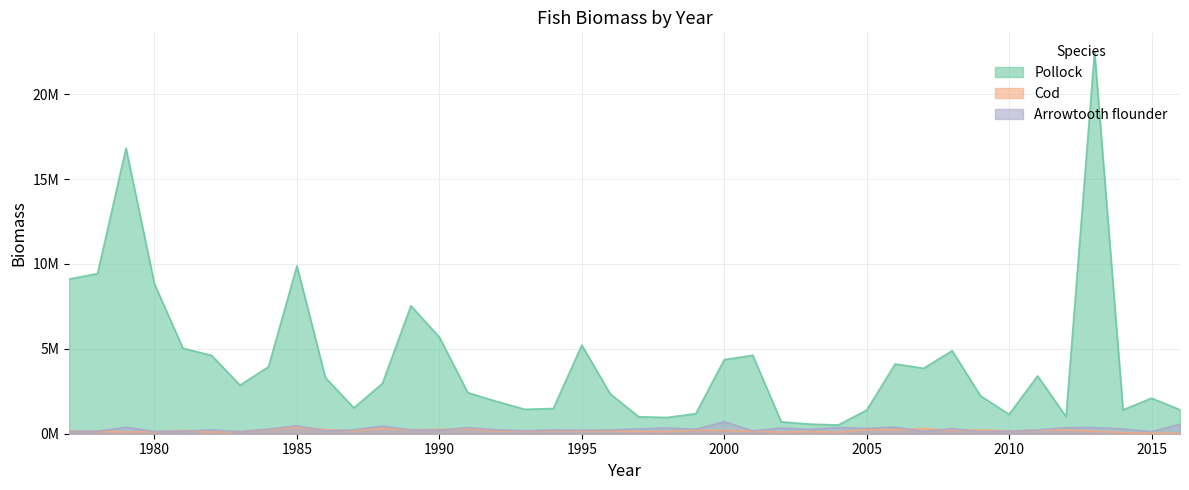

Reading right to left, extract all data points from this chart.

Pollock: 2016=1411505.8	2015=2093568.2	2014=1407793.6	2013=22521156.6	2012=1005381.0	2011=3406509.4	2010=1139677.6	2009=2224758.7	2008=4890270.9	2007=3853037.7	2006=4111597.4	2005=1390155.8	2004=514507.0	2003=566379.3	2002=698175.0	2001=4624210.2	2000=4364413.3	1999=1181253.2	1998=958998.1	1997=996266.7	1996=2343119.9	1995=5222979.4	1994=1486116.2	1993=1436937.7	1992=1907506.3	1991=2416929.9	1990=5689738.4	1989=7538339.7	1988=2962147.9	1987=1524375.5	1986=3300546.4	1985=9890582.7	1984=3941674.0	1983=2860533.4	1982=4618920.8	1981=5029402.2	1980=8819006.7	1979=16821007.1	1978=9435337.2	1977=9111986.9
Cod: 2016=26874.6	2015=32432.1	2014=60925.7	2013=146658.1	2012=224390.7	2011=201354.9	2010=158484.4	2009=227545.4	2008=196464.7	2007=305730.2	2006=238006.5	2005=240563.8	2004=94997.5	2003=129843.9	2002=89114.4	2001=166266.4	2000=191309.4	1999=211804.8	1998=126448.4	1997=131752.6	1996=174485.3	1995=159825.8	1994=185630.0	1993=163225.7	1992=162345.9	1991=297837.7	1990=259180.4	1989=231416.7	1988=308388.0	1987=181675.5	1986=243144.7	1985=395385.1	1984=237290.1	1983=136665.3	1982=90406.8	1981=194204.3	1980=117690.1	1979=101525.0	1978=136288.7	1977=161921.3
Arrowtooth flounder: 2016=566384.7	2015=119818.6	2014=282001.8	2013=367146.1	2012=361860.2	2011=224451.7	2010=149999.2	2009=117052.2	2008=300624.0	2007=135250.6	2006=393031.0	2005=316737.4	2004=367653.8	2003=258812.3	2002=336269.4	2001=172980.6	2000=708187.5	1999=266344.8	1998=339704.6	1997=286533.9	1996=221874.1	1995=210479.7	1994=222362.3	1993=179036.1	1992=229033.3	1991=363408.9	1990=202634.6	1989=230530.1	1988=447907.0	1987=234938.6	1986=164108.5	1985=472414.8	1984=269930.5	1983=121983.8	1982=222294.7	1981=147060.7	1980=132714.7	1979=381704.0	1978=149253.2	1977=132492.3